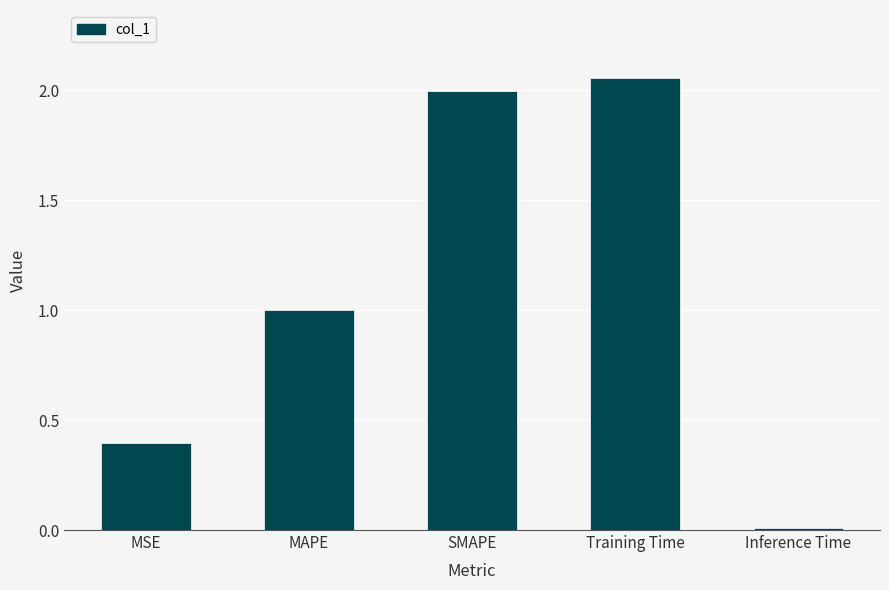

What is the difference between the second highest and second lowest values?

1.6